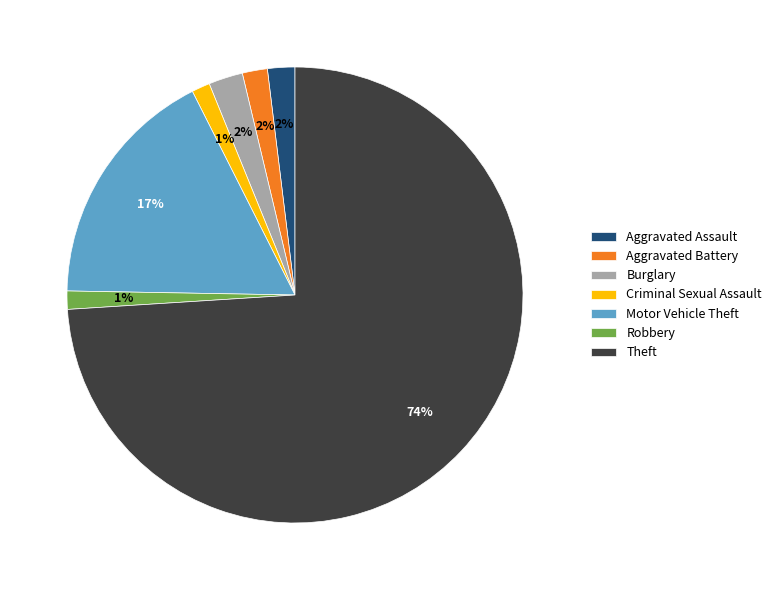

Count the number of slices in the pie.

7